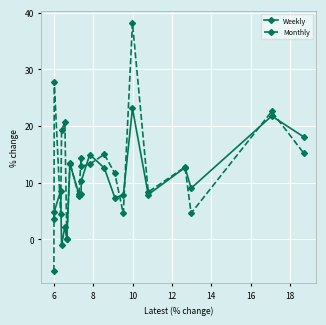

What is the maximum value for Weekly?

23.1